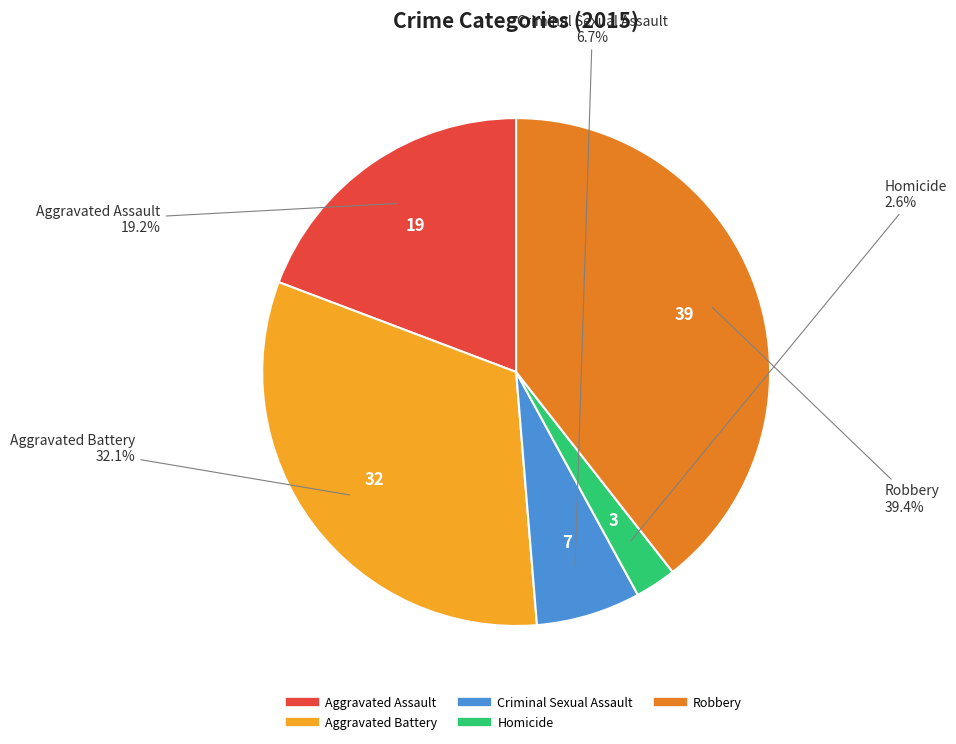

The Homicide slice represents 12% of the pie. True or false?

False